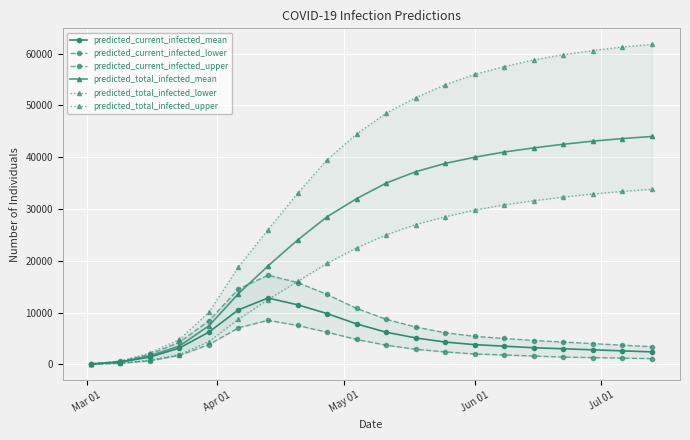

What is the difference between the second highest and second lowest values in the predicted_current_infected_mean series?

11062